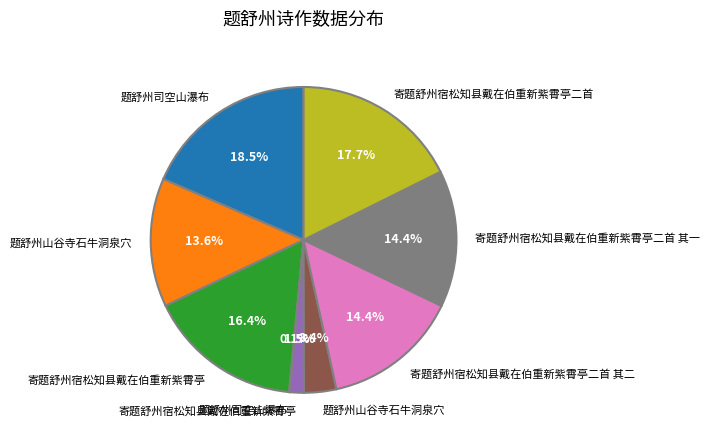

Does any single category account for the majority?

No